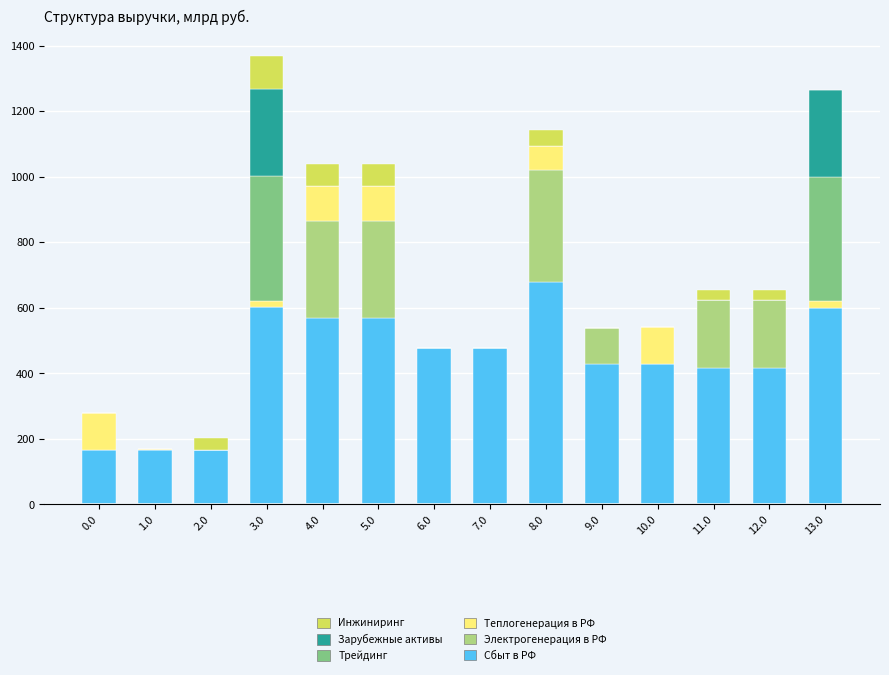

What is the maximum value for Сбыт в РФ?

680.3